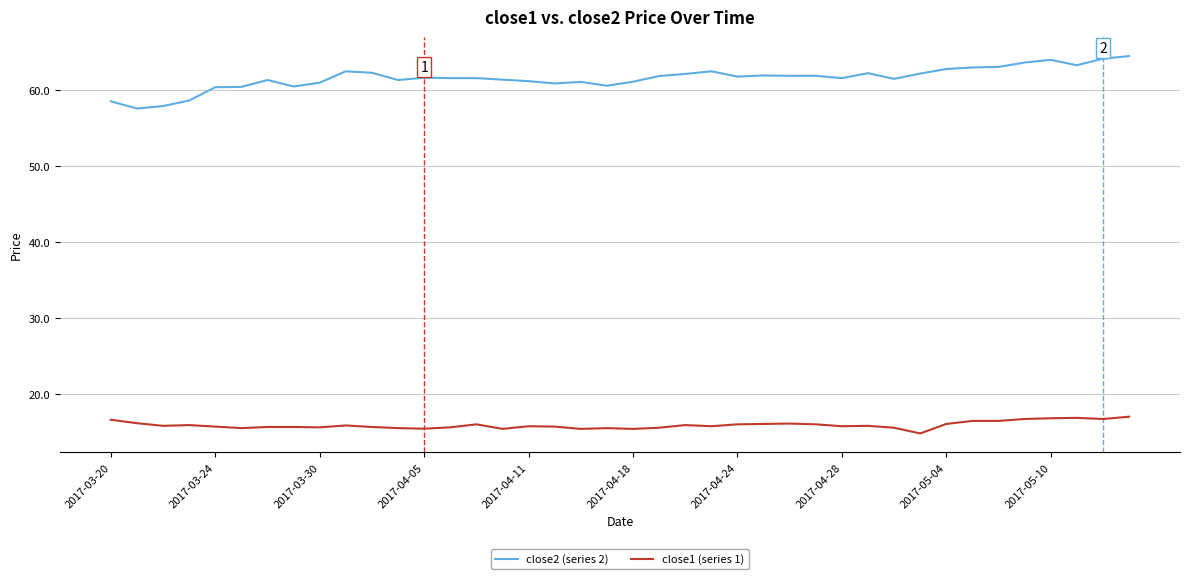

True or false: close1 (series 1) and close2 (series 2) cross at least once.

False